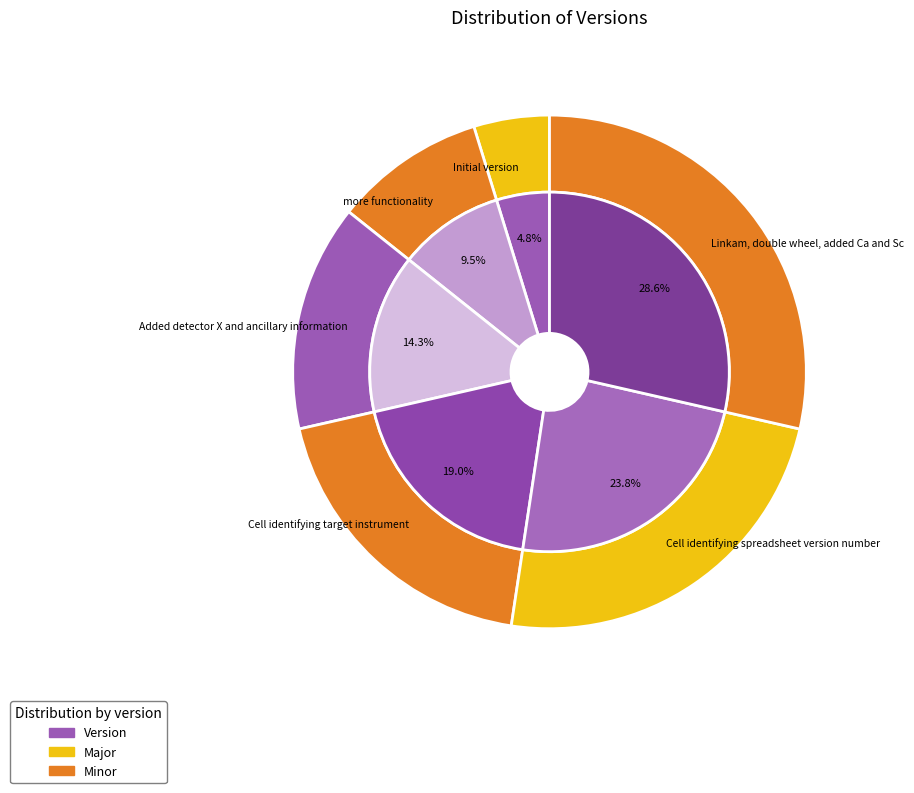

How many segments does this pie chart have?

6